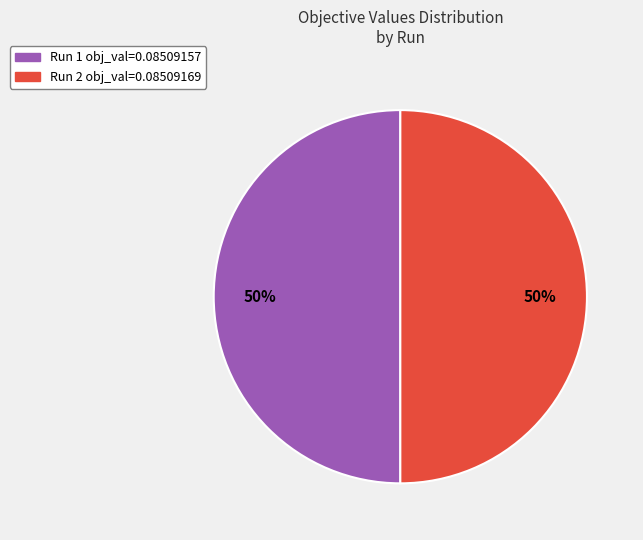

True or false: Run 2 obj_val=0.08509169 accounts for 39% of the total.

False